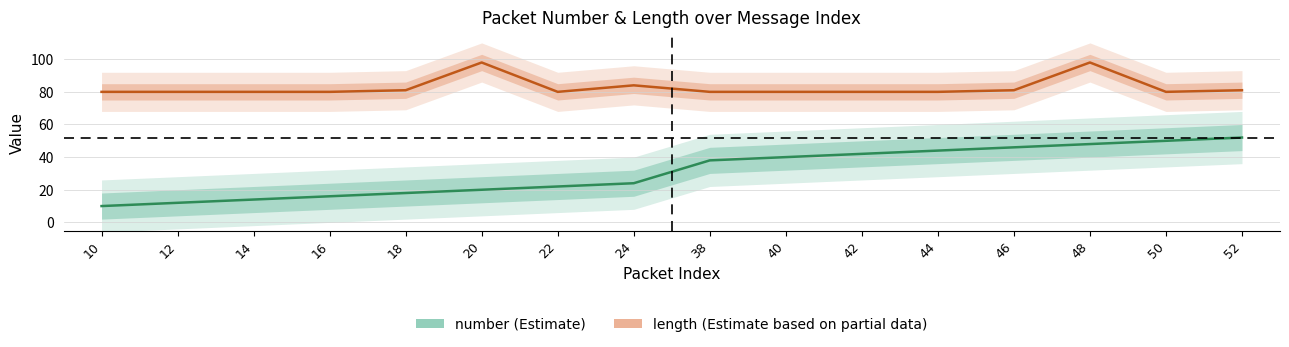

Read the number value at 24, to the nearest 5.

25